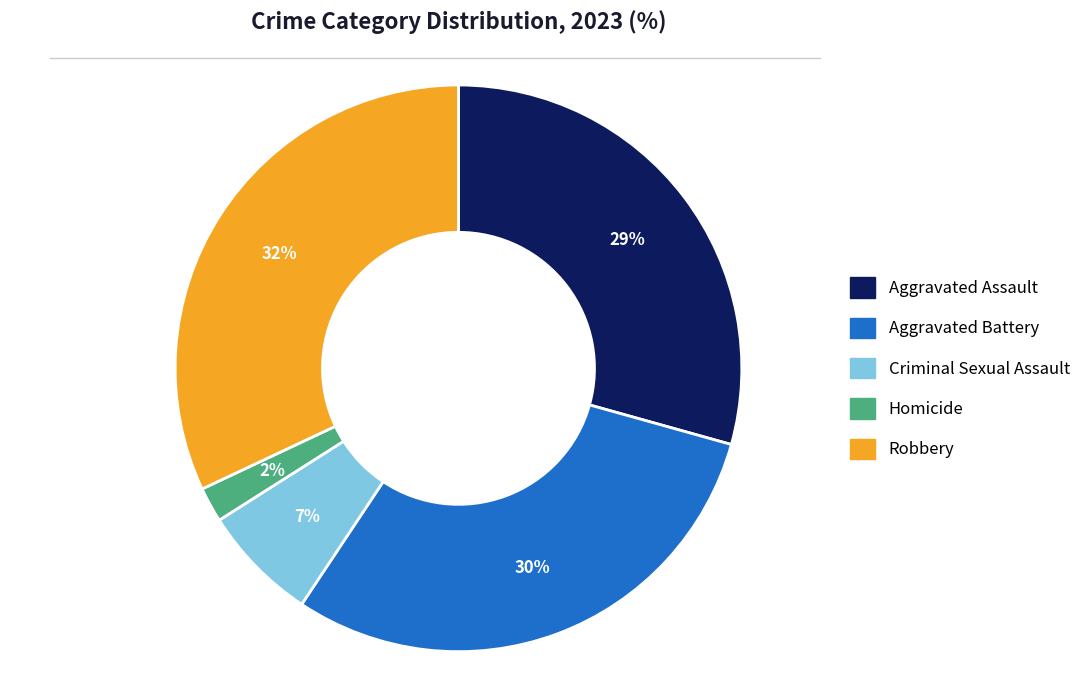

To the nearest percent, what is the combined percentage of Robbery and Aggravated Assault?

61%